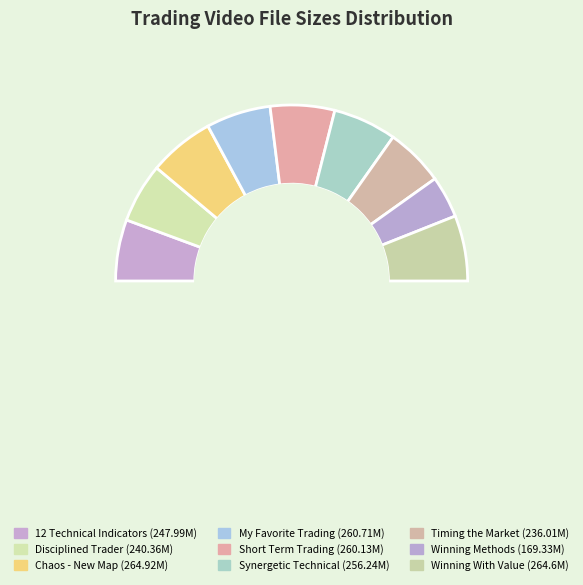

To the nearest percent, what is the combined percentage of Short Term Trading and 12 Technical Indicators?

23%